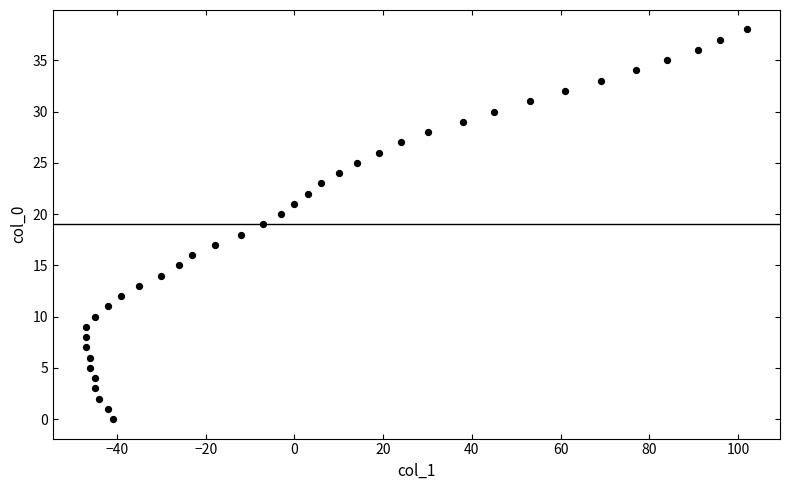

What is the range of X values (max minus min)?

149